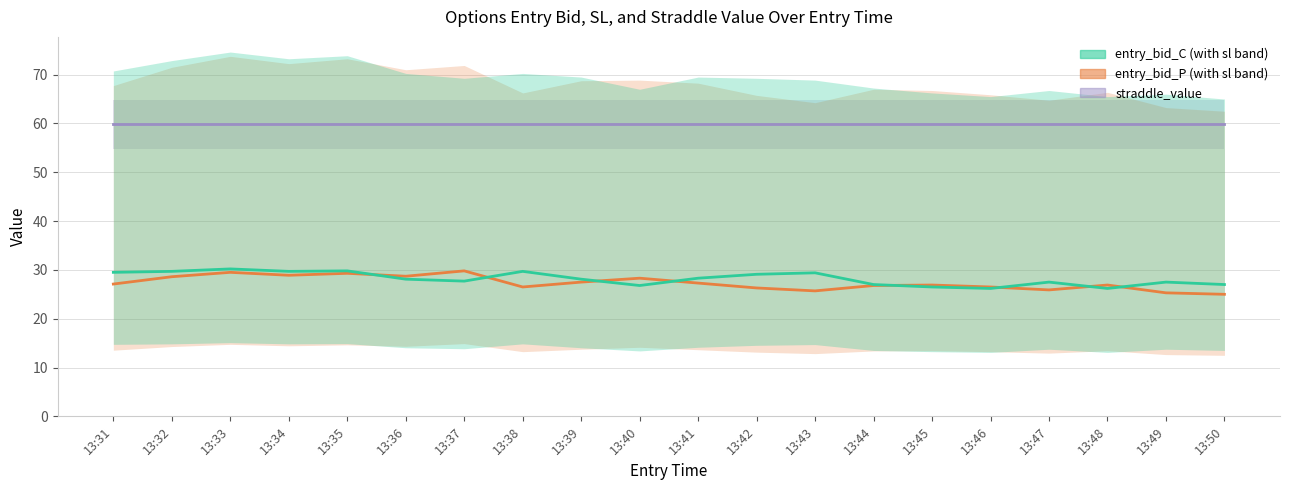

How many interior local valleys does the sl_C series have?

5